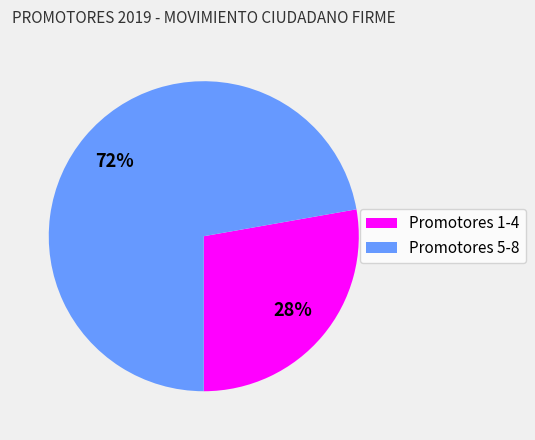

Is there a majority slice in this chart?

Yes